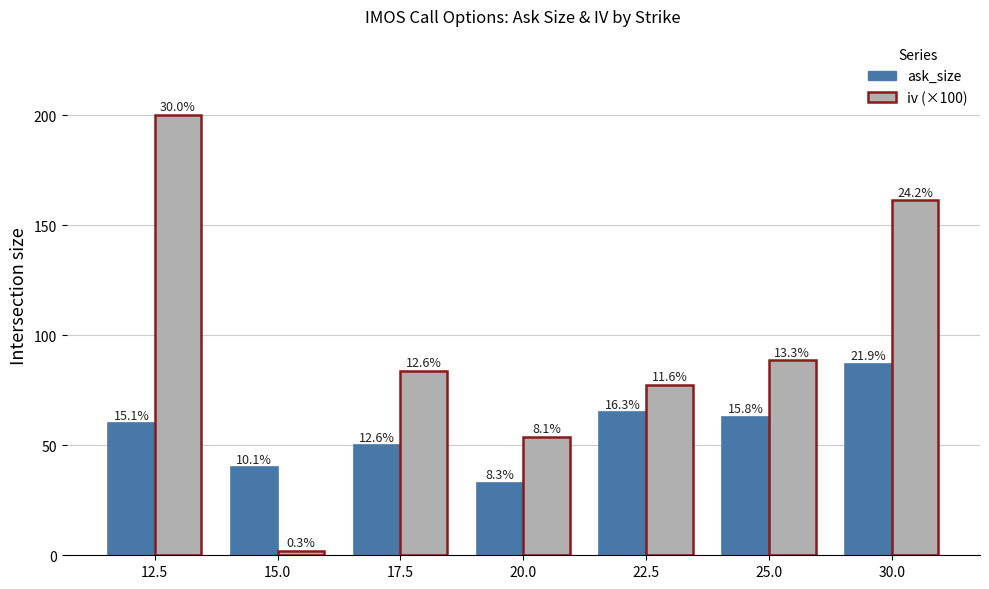

List the labels in order of ask_size value, smallest first.

20.0, 15.0, 17.5, 12.5, 25.0, 22.5, 30.0